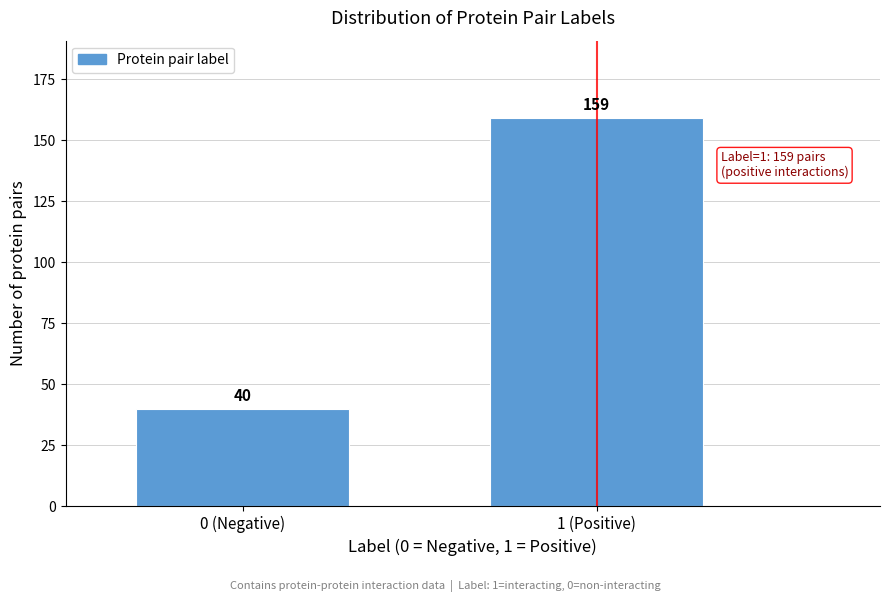

Reading left to right, transcribe all the data shown in this chart.

40	159